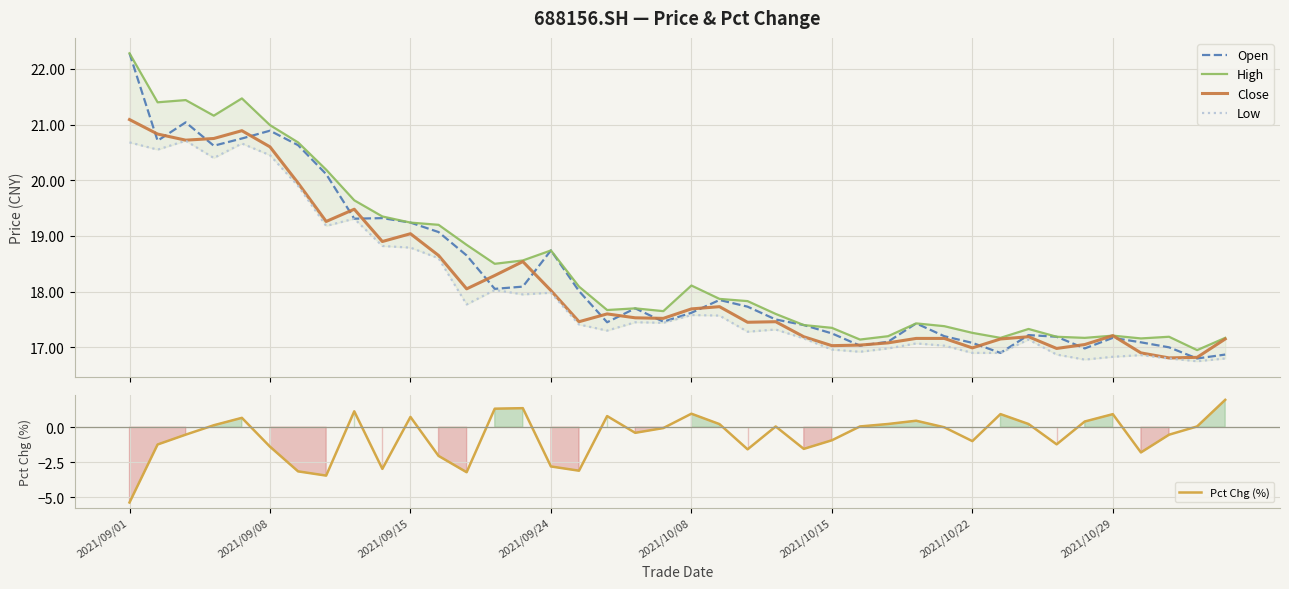

True or false: Low and Close cross at least once.

False